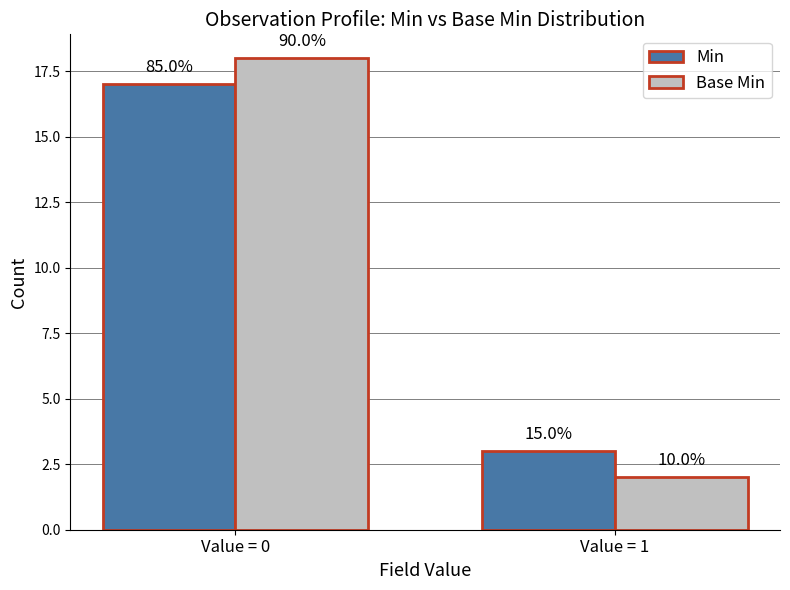

Is it true that Min equals 9 at Value = 0?

False